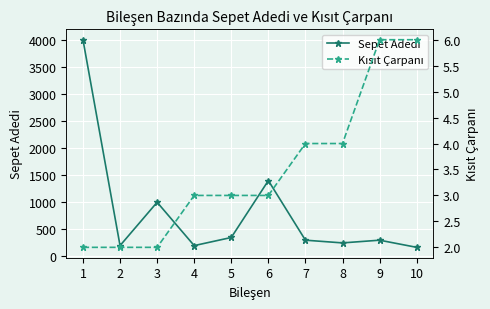

True or false: Sepet Adedi and Kısıt Çarpanı cross at least once.

False